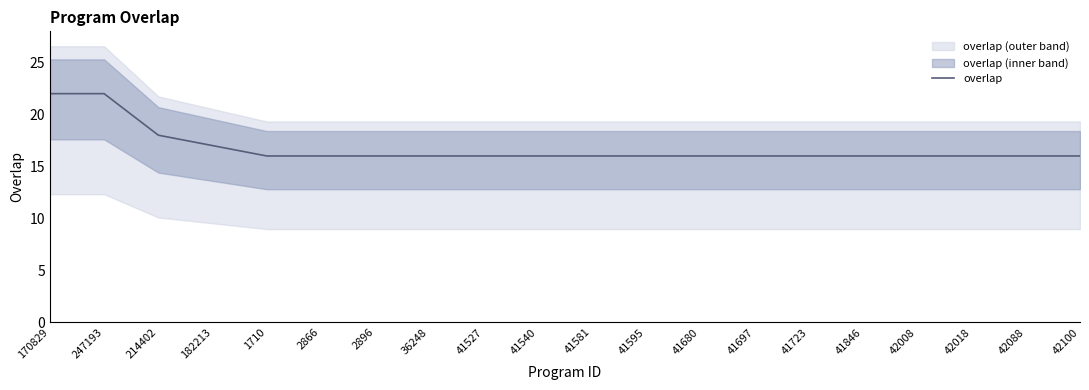

Between 41846 and 42008, which is larger?

41846